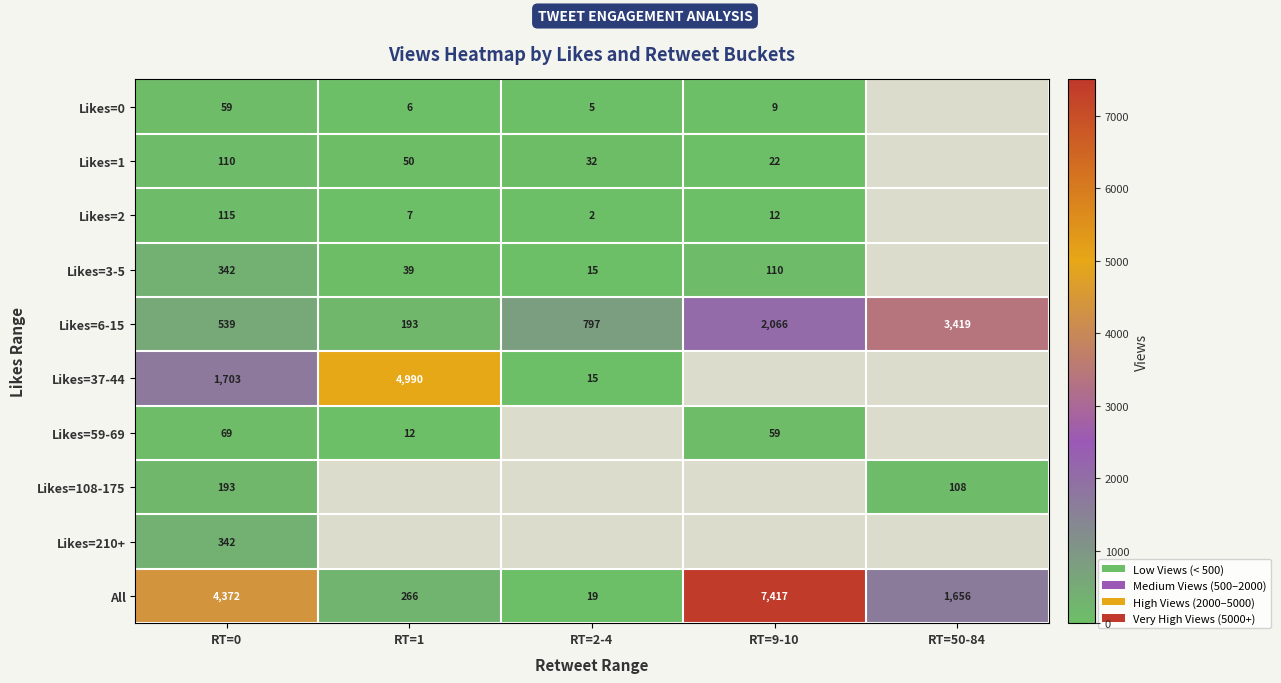

The Likes=210+ series shows 342 at RT=0. True or false?

True